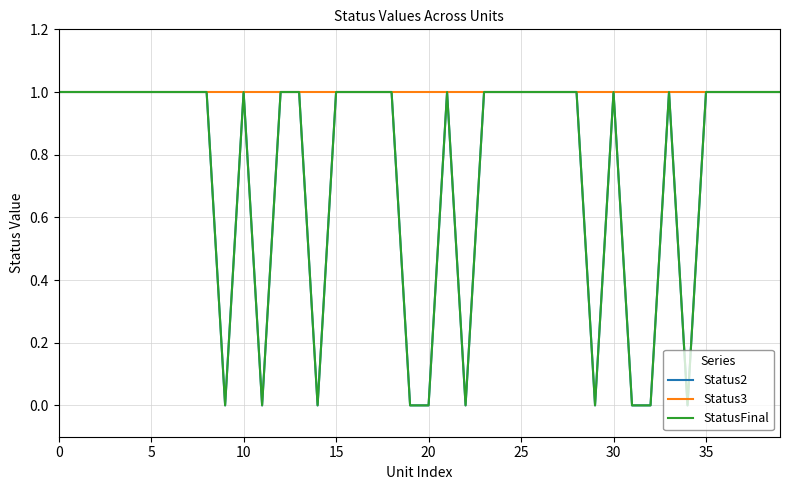

Which series has the widest spread of values?

Status2